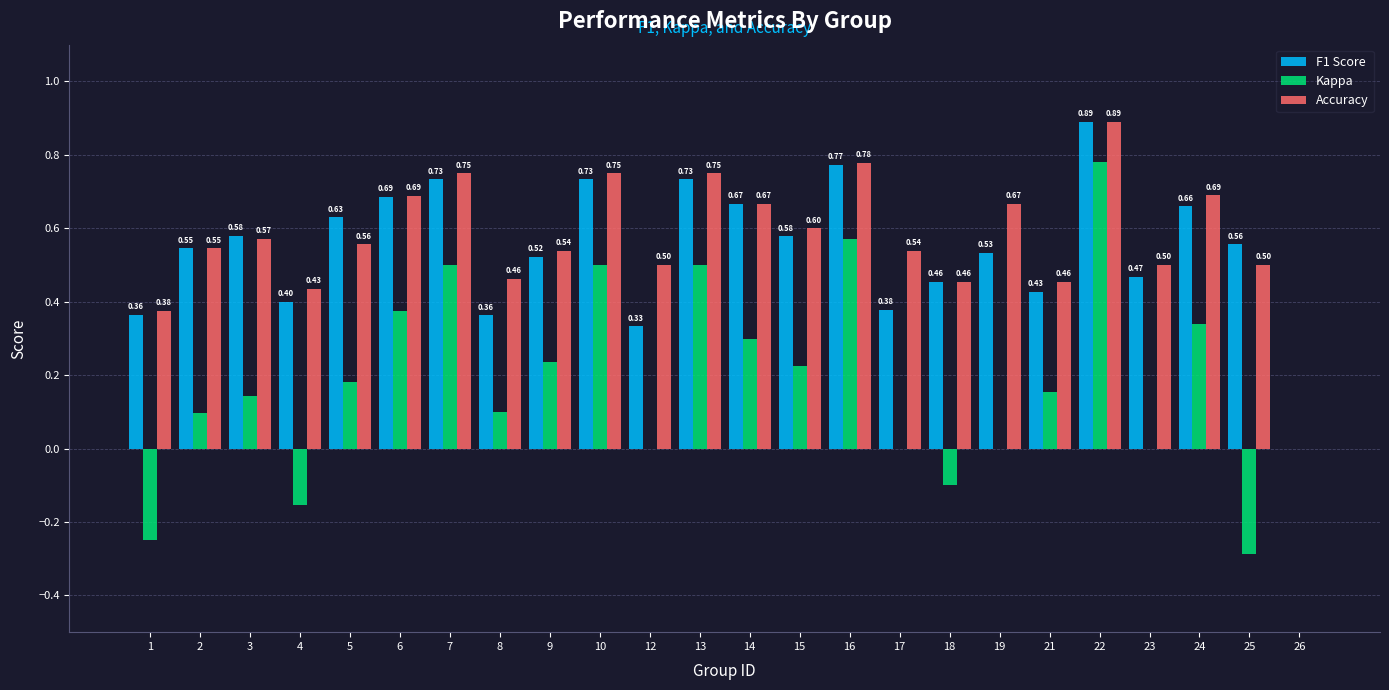

What is the sum of all Accuracy values?

13.7